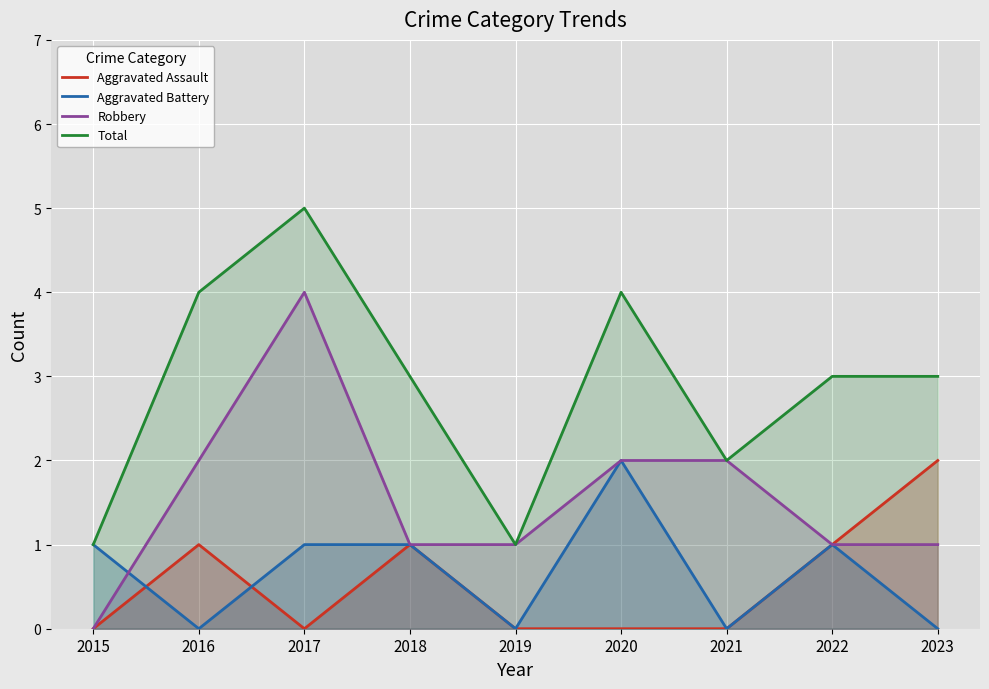

In Aggravated Battery, how many points are lower than both neighbors (excluding endpoints)?

3